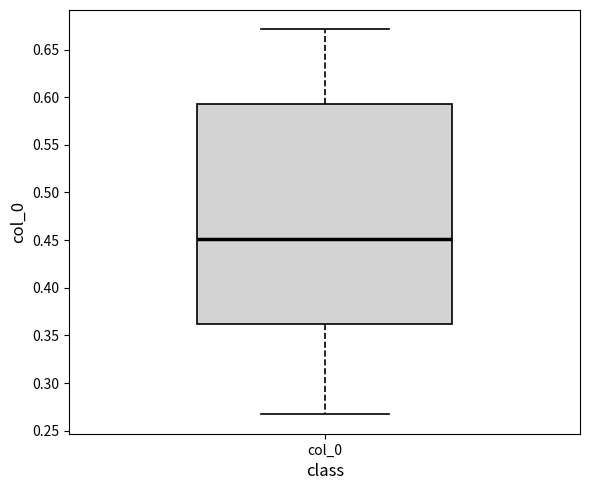

Transcribe this box plot: give where the median line is, the range the box spans, and where the two whiskers end, as read against the y-axis. The values are not printed on the chart, so give them approximately, as read against the axis.

median 0.450, box 0.360 to 0.595, whiskers 0.265 to 0.670